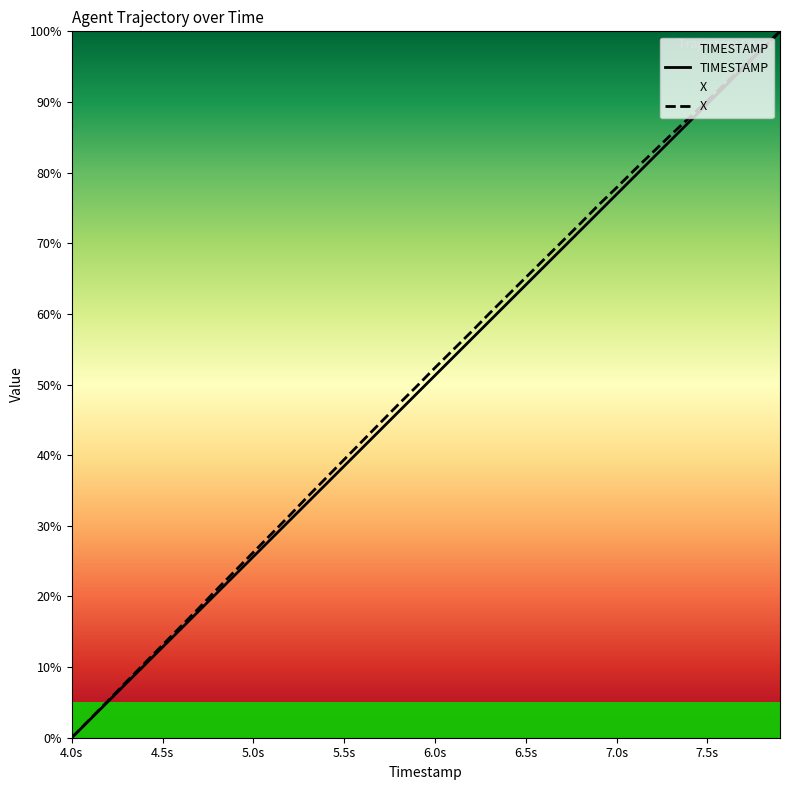

At which category is the sum across all series the highest?

39